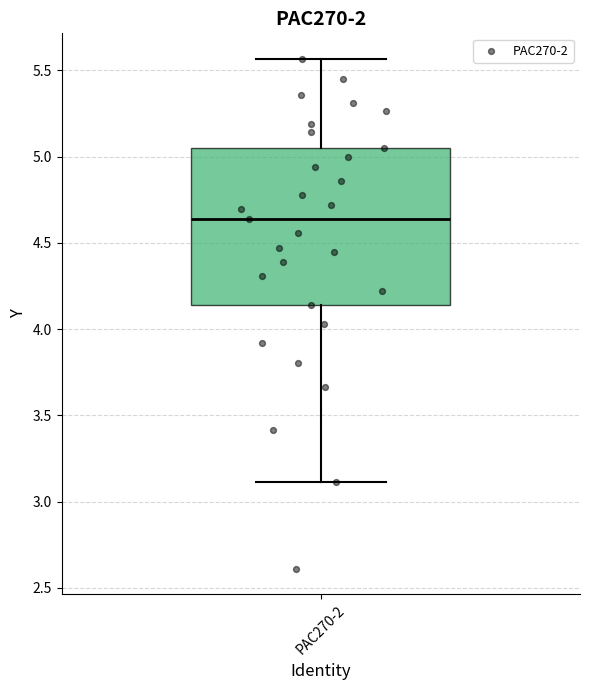

Where is the upper edge of the box for PAC270-2 on the y-axis? The values are not printed on the chart, so give them approximately, as read against the axis.

5.05